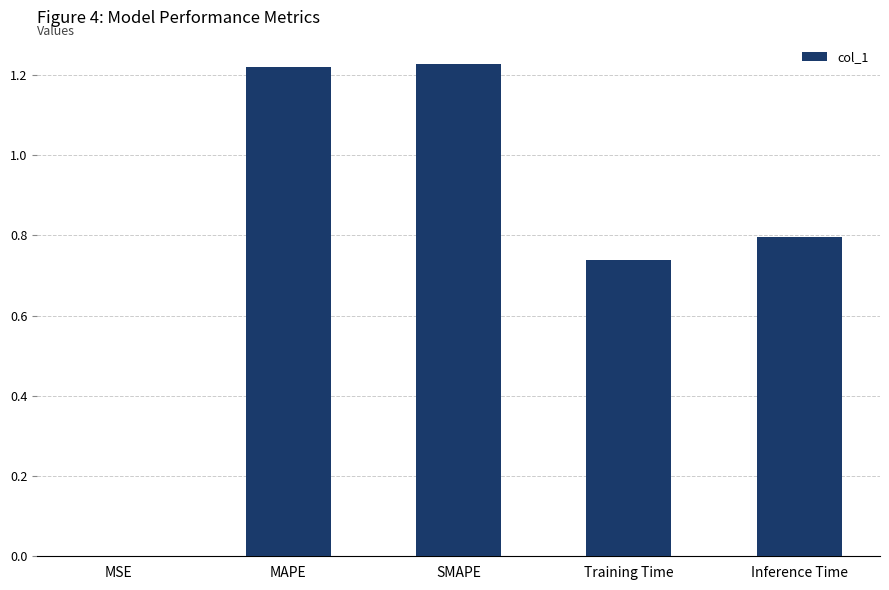

Is it true that the value at MAPE is 0.7?

False